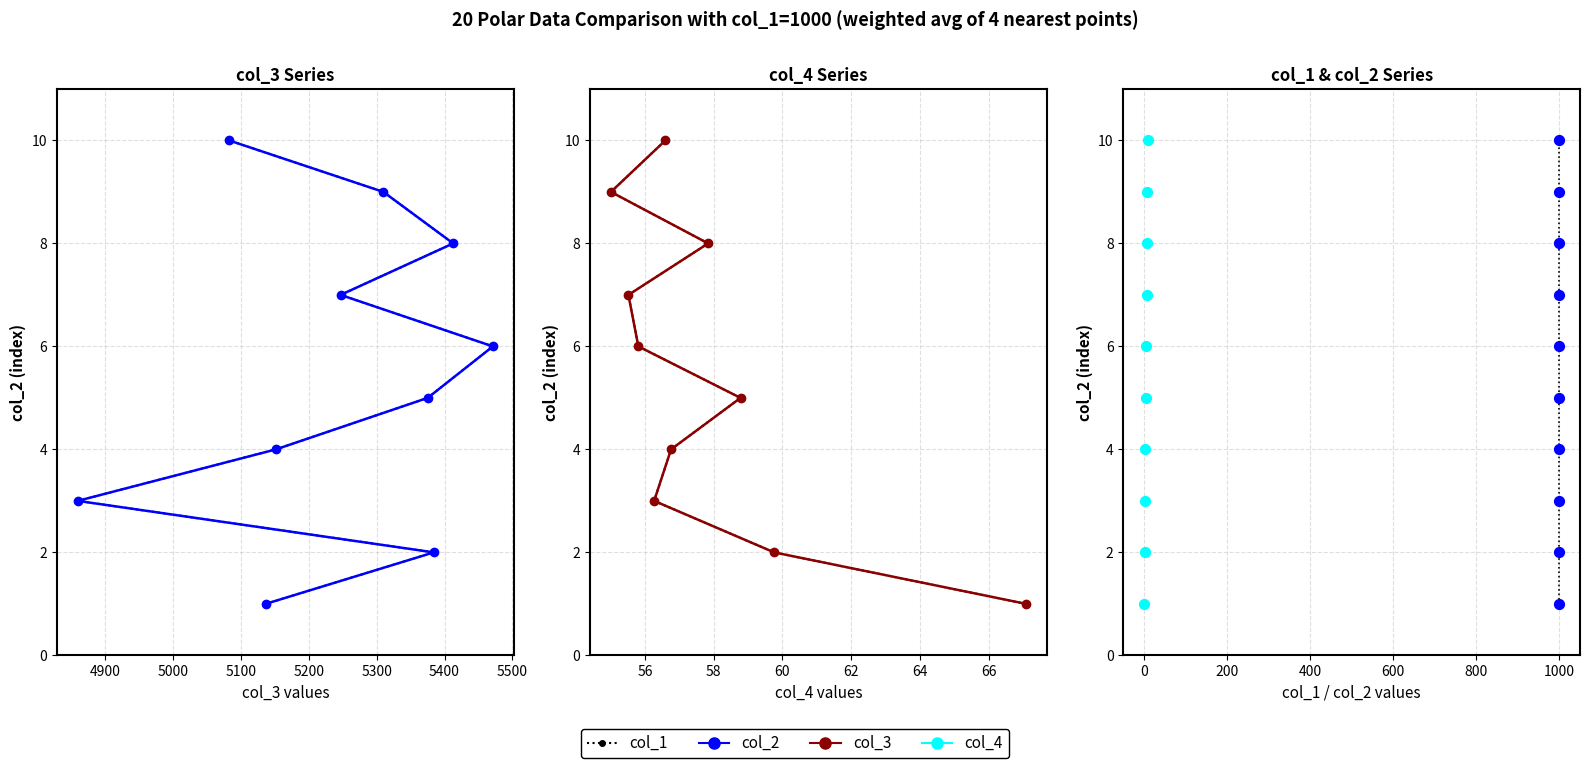

Which series has the largest Y range (max minus min)?

col_1